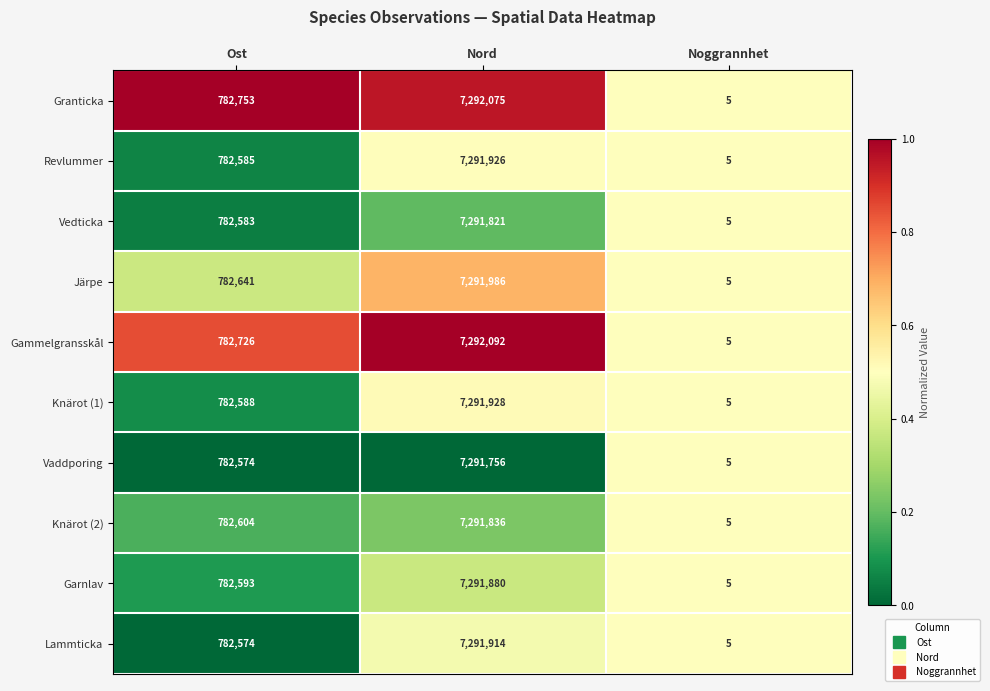

True or false: Lammticka has a value of 4850253 at Nord.

False